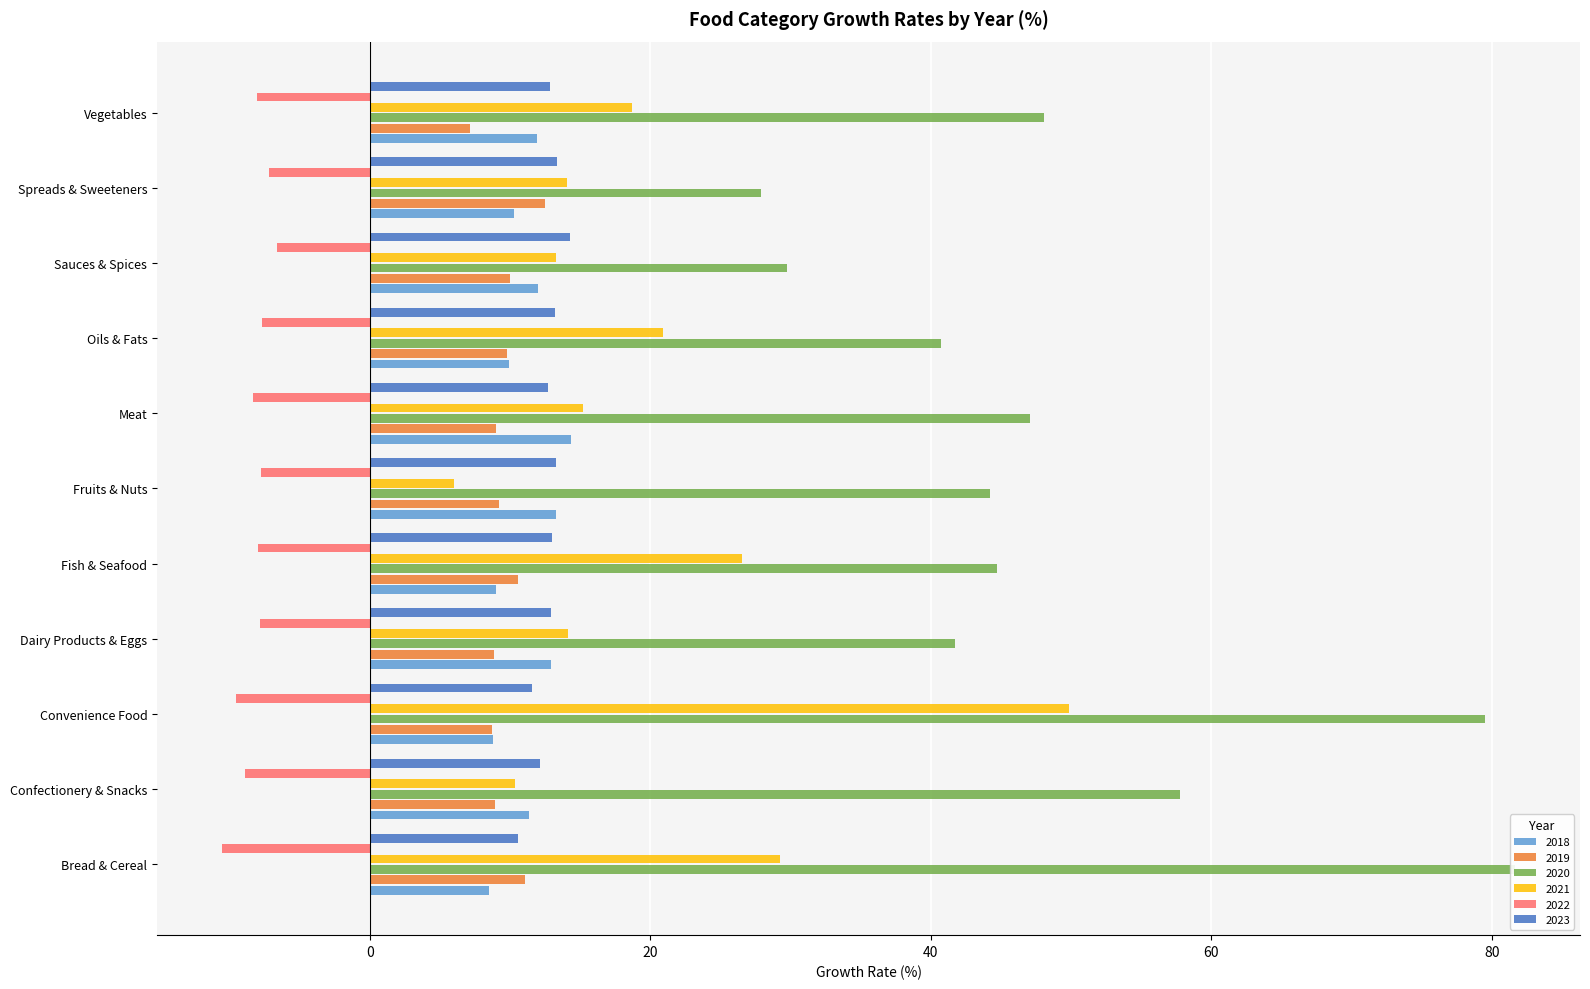

Reading right to left, list all the values displayed in this chart.

2018: 11.9	10.3	12.0	9.9	14.4	13.3	9.0	12.9	8.8	11.4	8.5
2019: 7.2	12.5	10.0	9.8	9.0	9.2	10.6	8.9	8.7	8.9	11.0
2020: 48.1	27.9	29.7	40.7	47.0	44.2	44.7	41.7	79.5	57.7	81.7
2021: 18.7	14.1	13.3	20.9	15.2	6.0	26.5	14.1	49.8	10.3	29.2
2022: -8.0	-7.2	-6.6	-7.7	-8.3	-7.8	-8.0	-7.8	-9.6	-8.9	-10.6
2023: 12.9	13.4	14.3	13.2	12.7	13.3	13.0	12.9	11.6	12.1	10.5